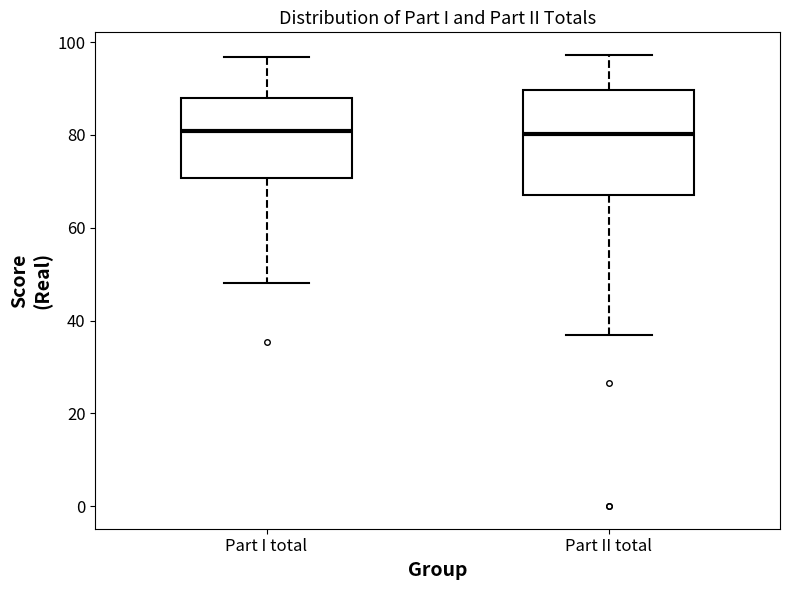

Where is the lower edge of the box for Part I total on the y-axis? The values are not printed on the chart, so give them approximately, as read against the axis.

70